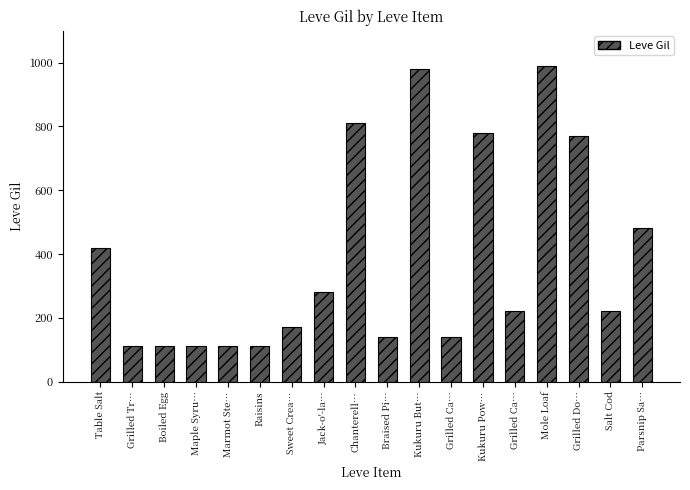

How many bars are there in total?

18